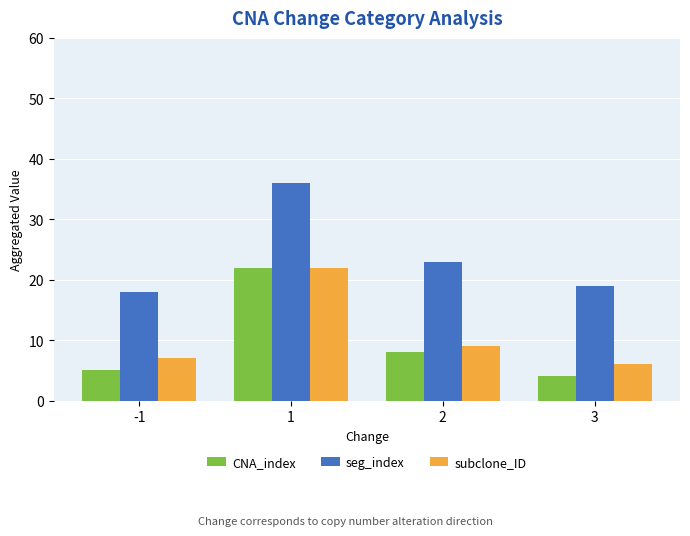

What is the total value across all series at 1?

80